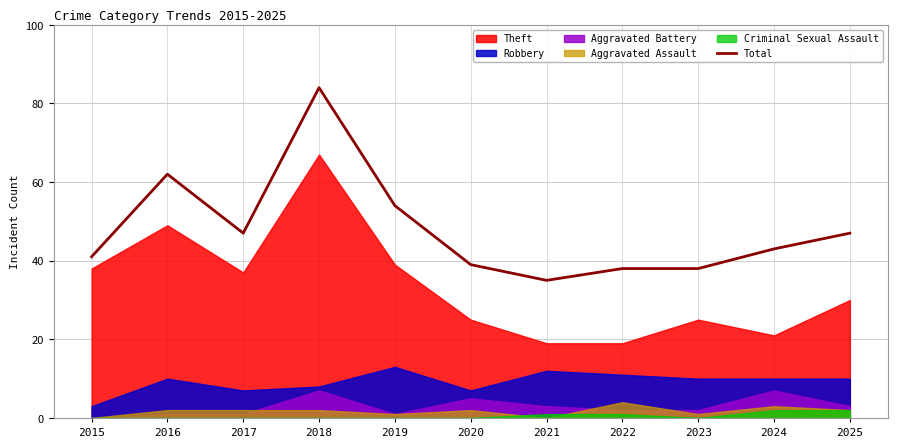

List the labels in order of value, largest first.

2018, 2016, 2019, 2017, 2025, 2024, 2015, 2020, 2022, 2023, 2021